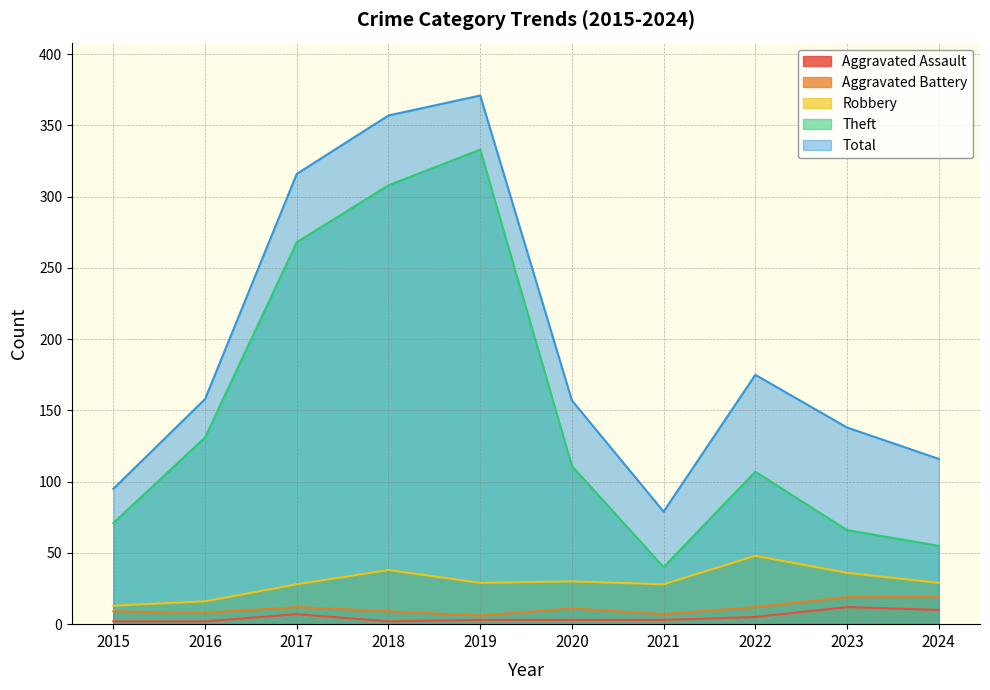

In Theft, how many points are higher than both neighbors (excluding endpoints)?

2